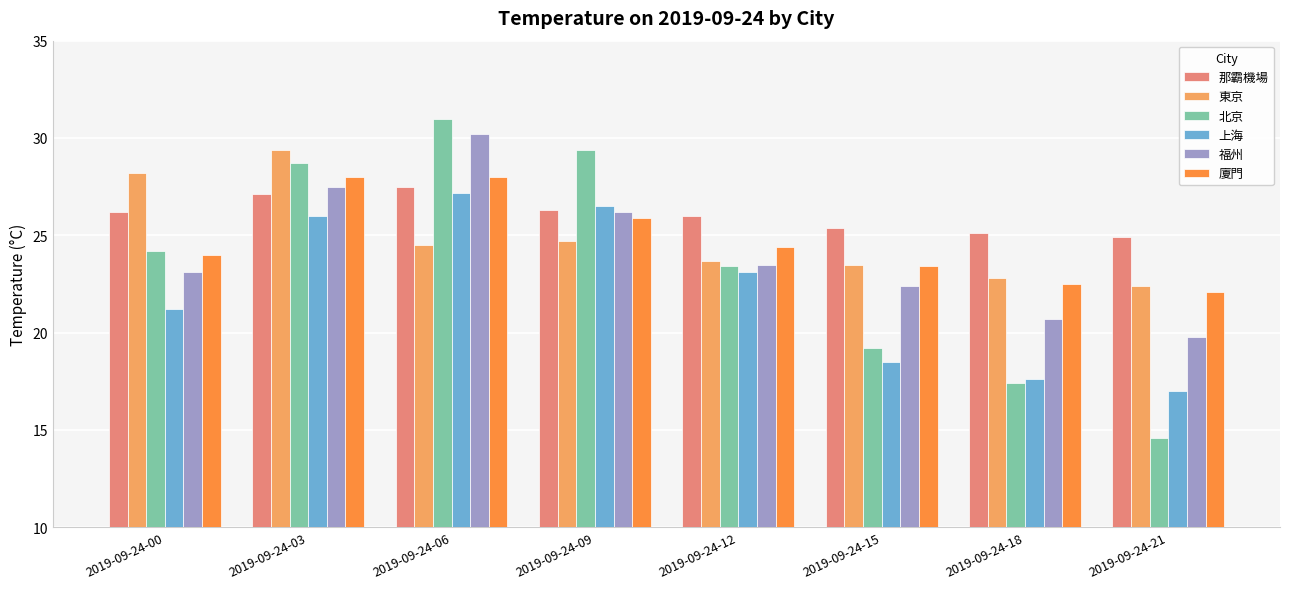

What is the value of the 上海 bar at the 3rd from the left?

27.2